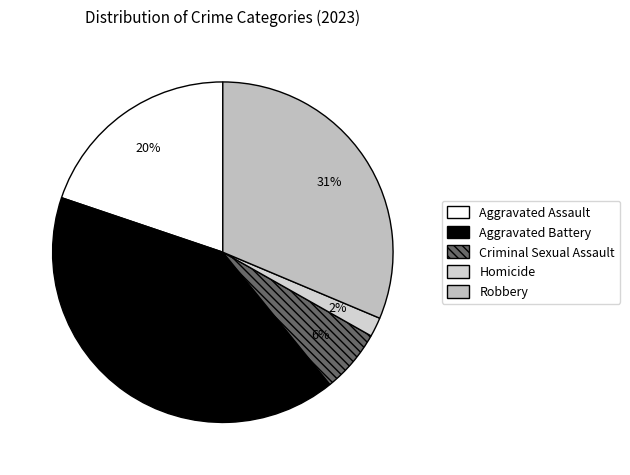

What is the smallest slice in the pie chart?

Homicide